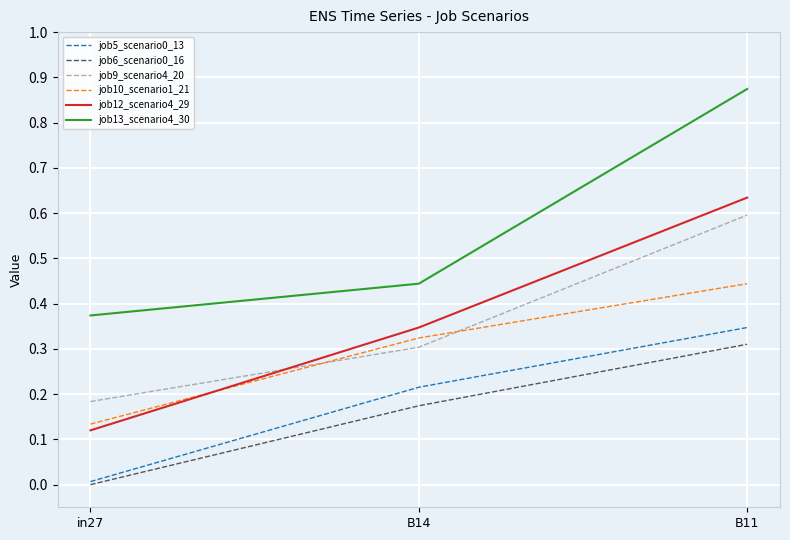

Between B14 and B11, which series saw the biggest shift?

job13_scenario4_30